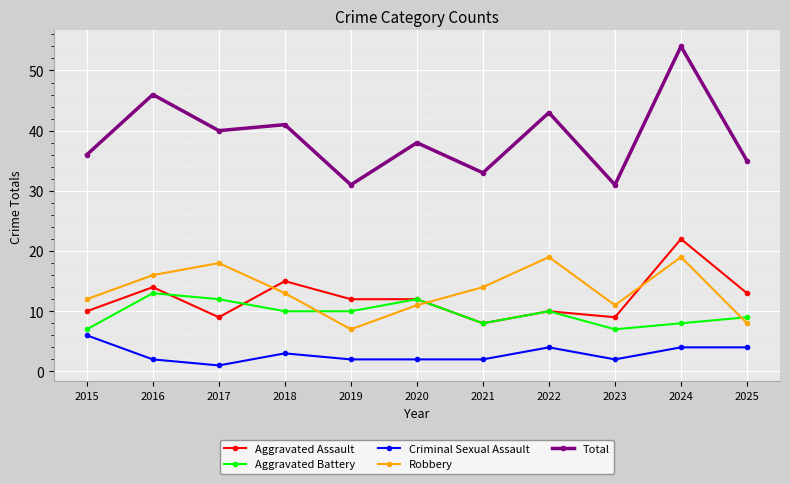

How many series are shown in this chart?

5